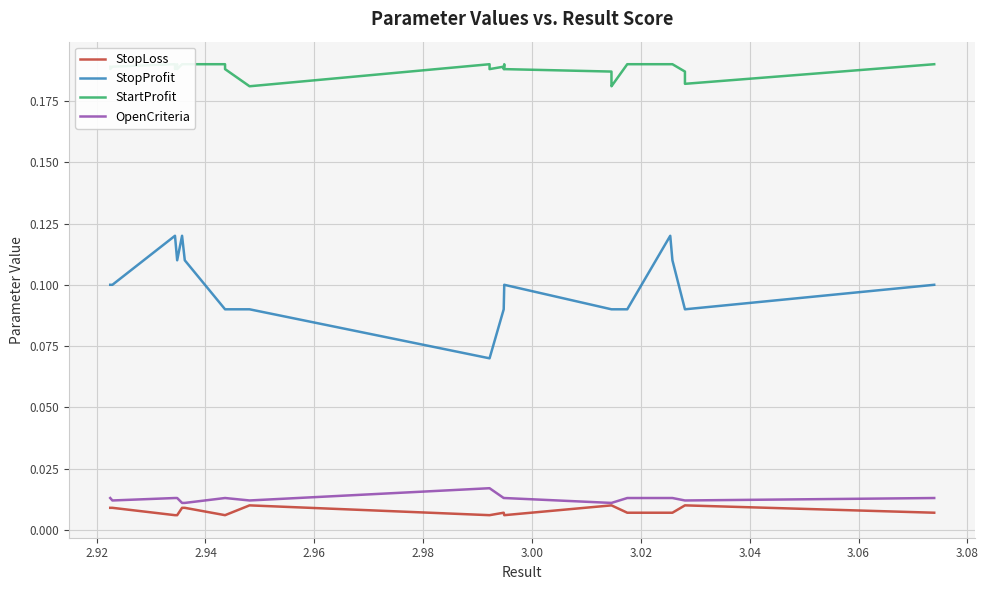

How many interior local valleys does the OpenCriteria series have?

2